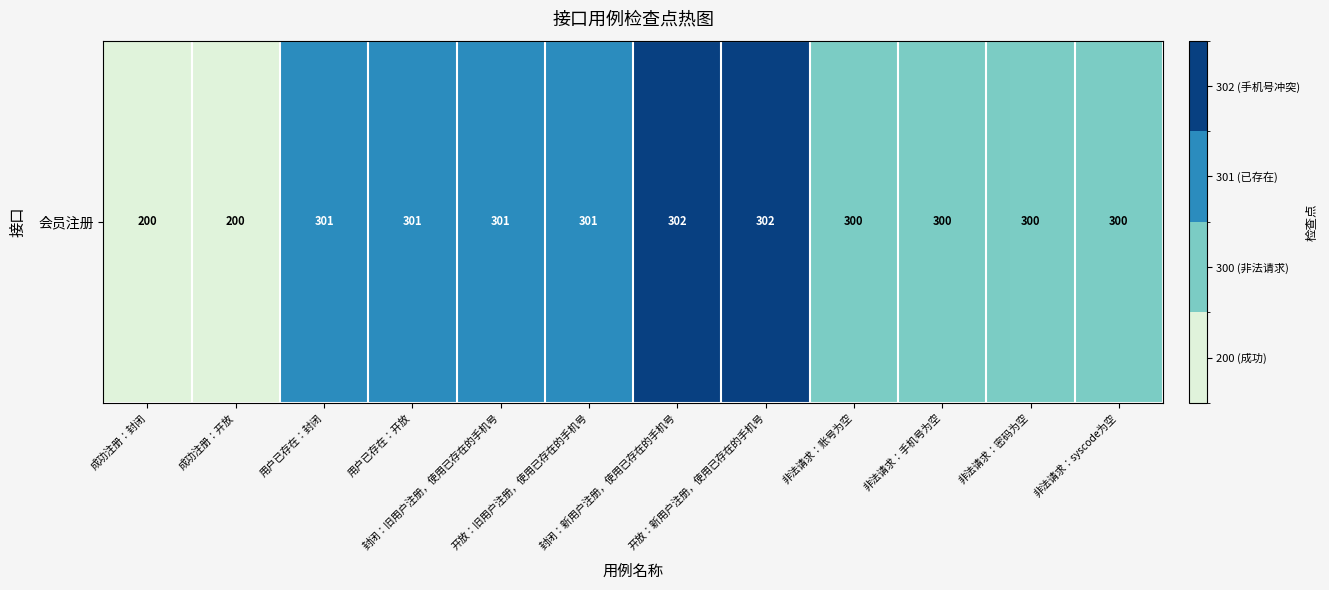

The value at 封闭：新用户注册，使用已存在的手机号 is 3. True or false?

True